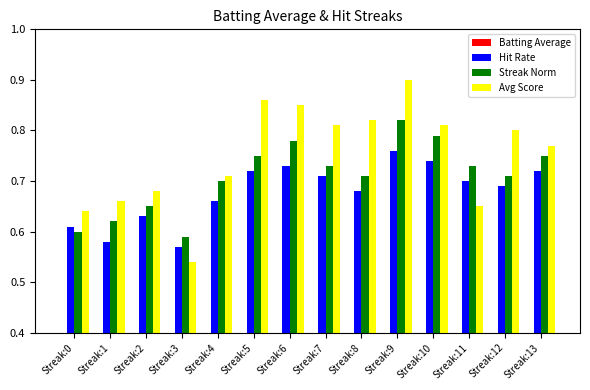

What are all the series names shown in the legend?

Batting Average, Hit Rate, Streak Norm, Avg Score